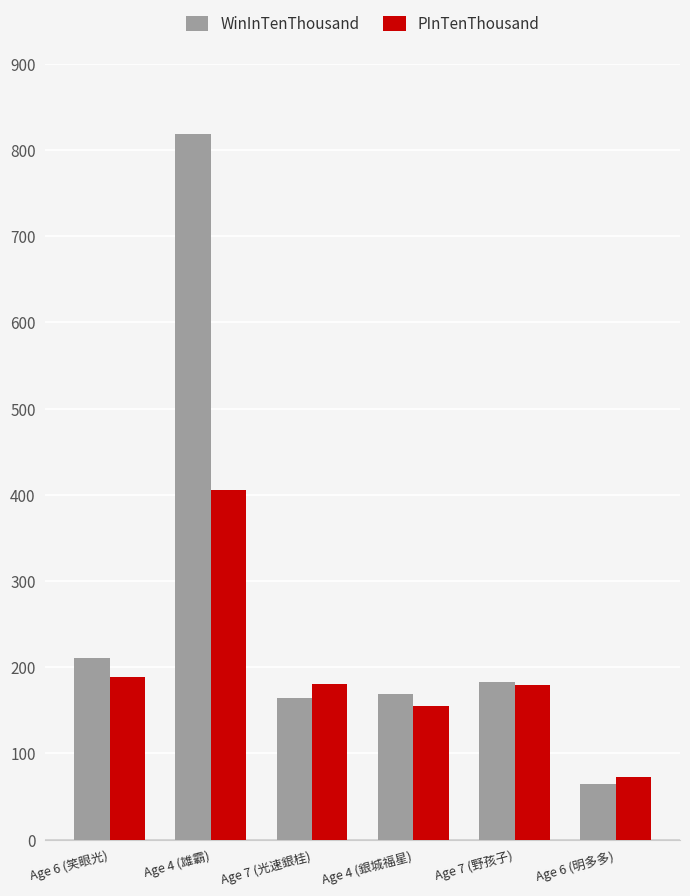

Which series has the largest total across all categories?

WinInTenThousand